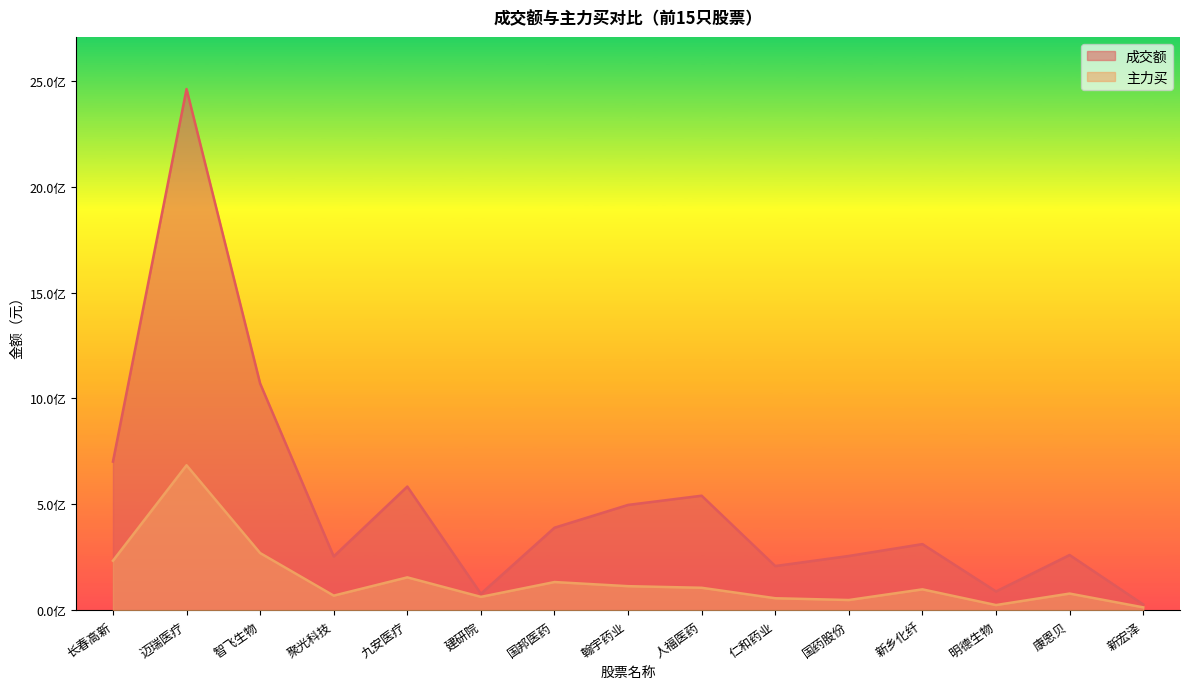

The 主力买 series shows 155856736 at 九安医疗. True or false?

True